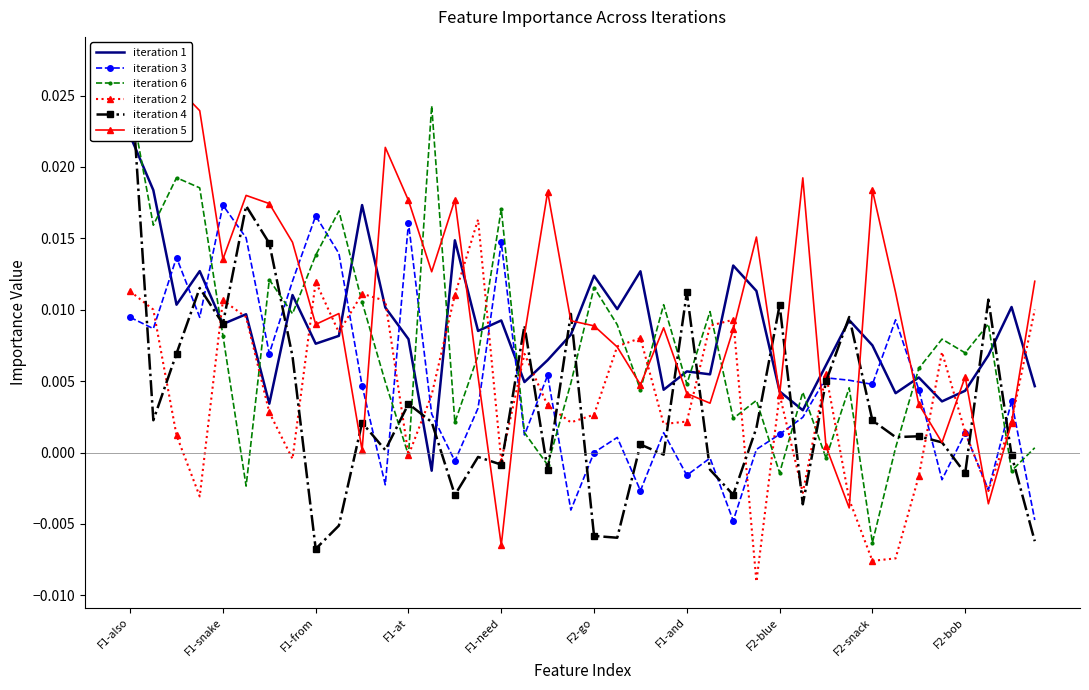

At which category does iteration 2 reach its first local peak?

F1-snake